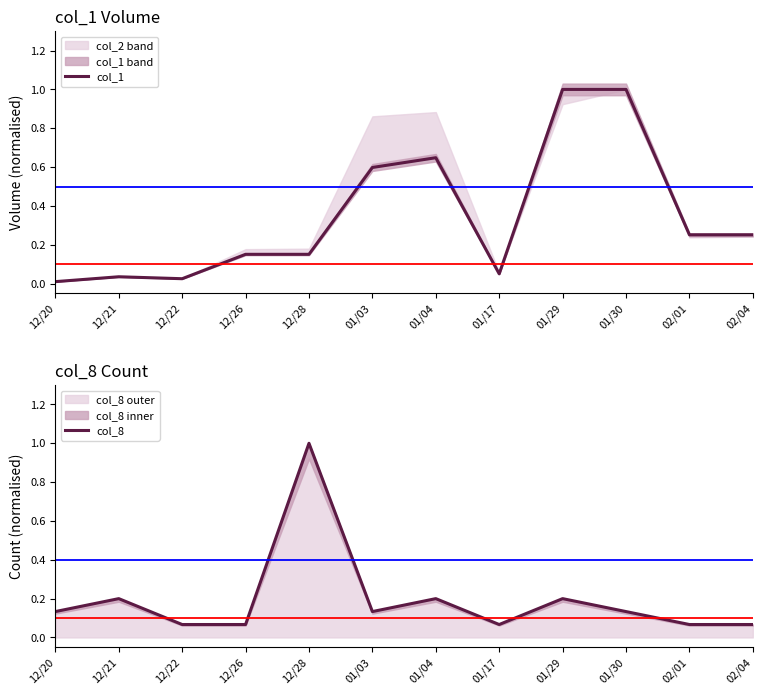

What is the total value across all series at 02/04?

0.3